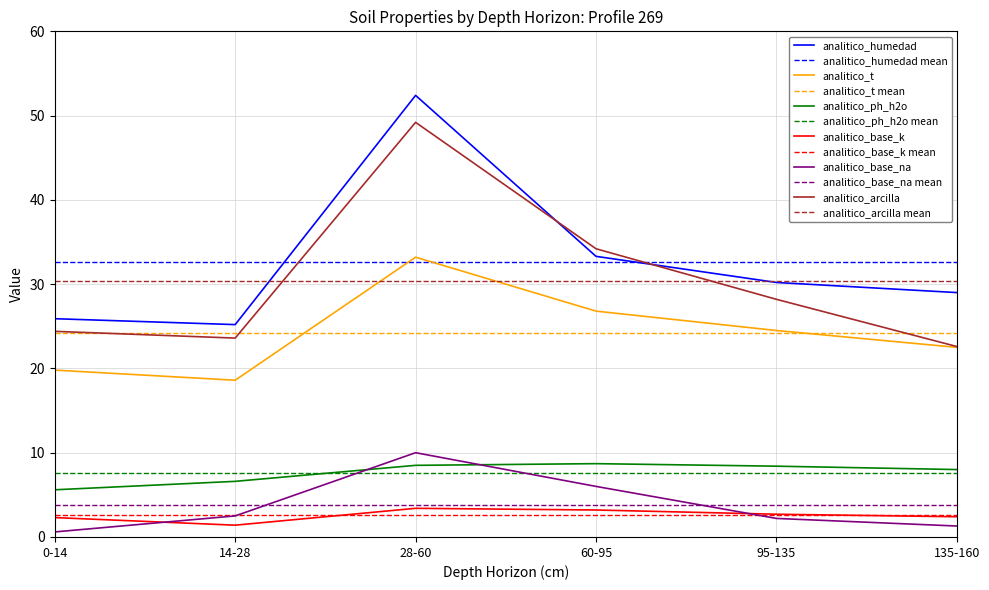

How many times do analitico_humedad and analitico_arcilla cross each other?

2